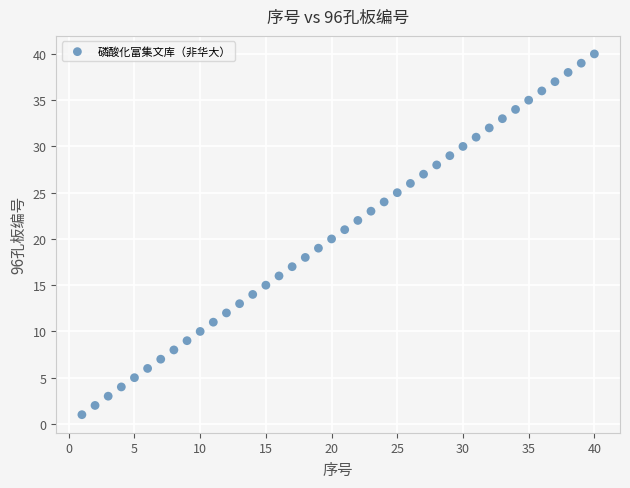

What is the range of Y values (max minus min)?

39